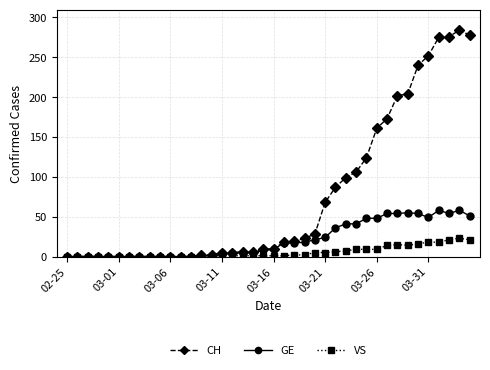

Which series has the largest range (max minus min)?

CH